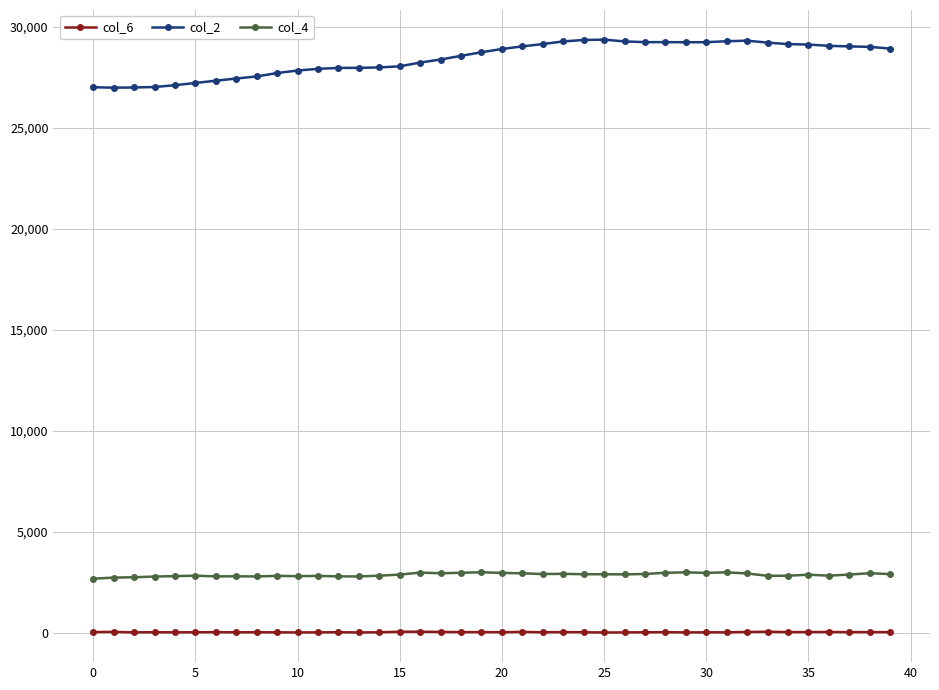

True or false: col_6 and col_4 cross at least once.

False